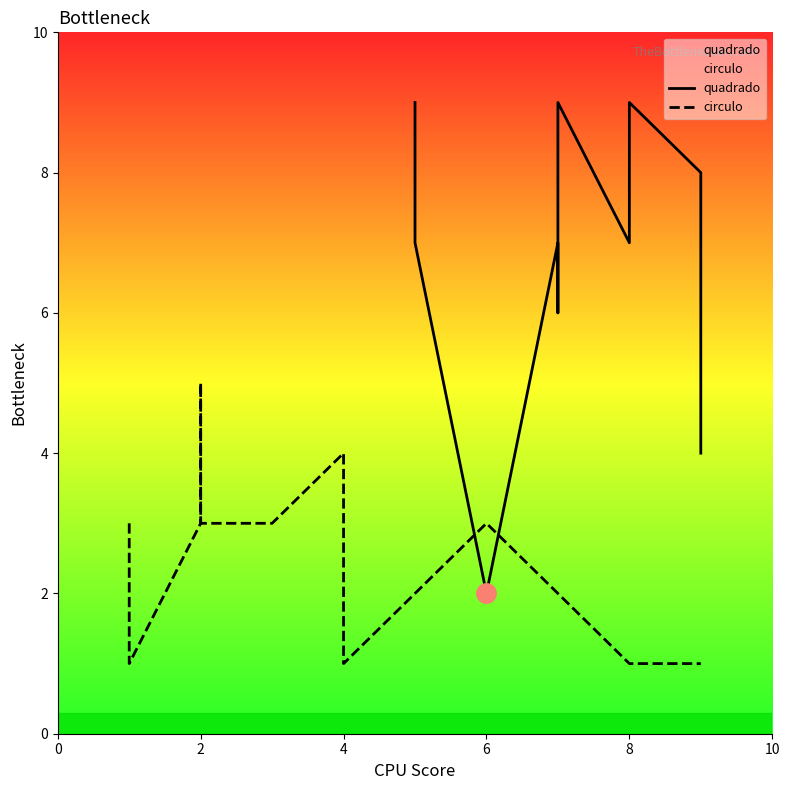

What is the greatest value displayed?

9